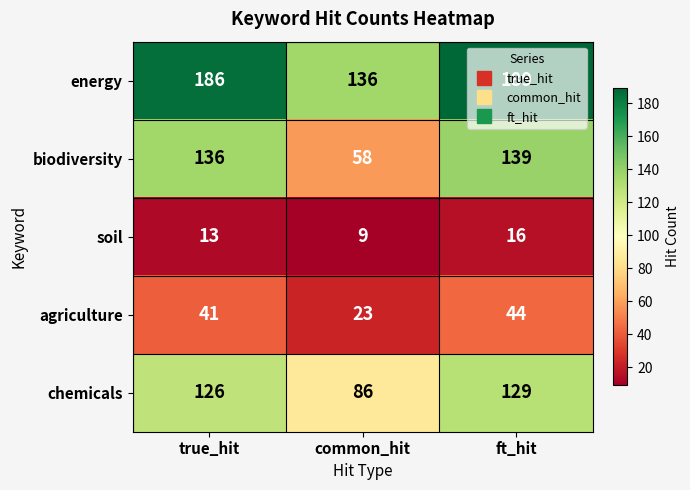

What is the greatest value displayed?

189